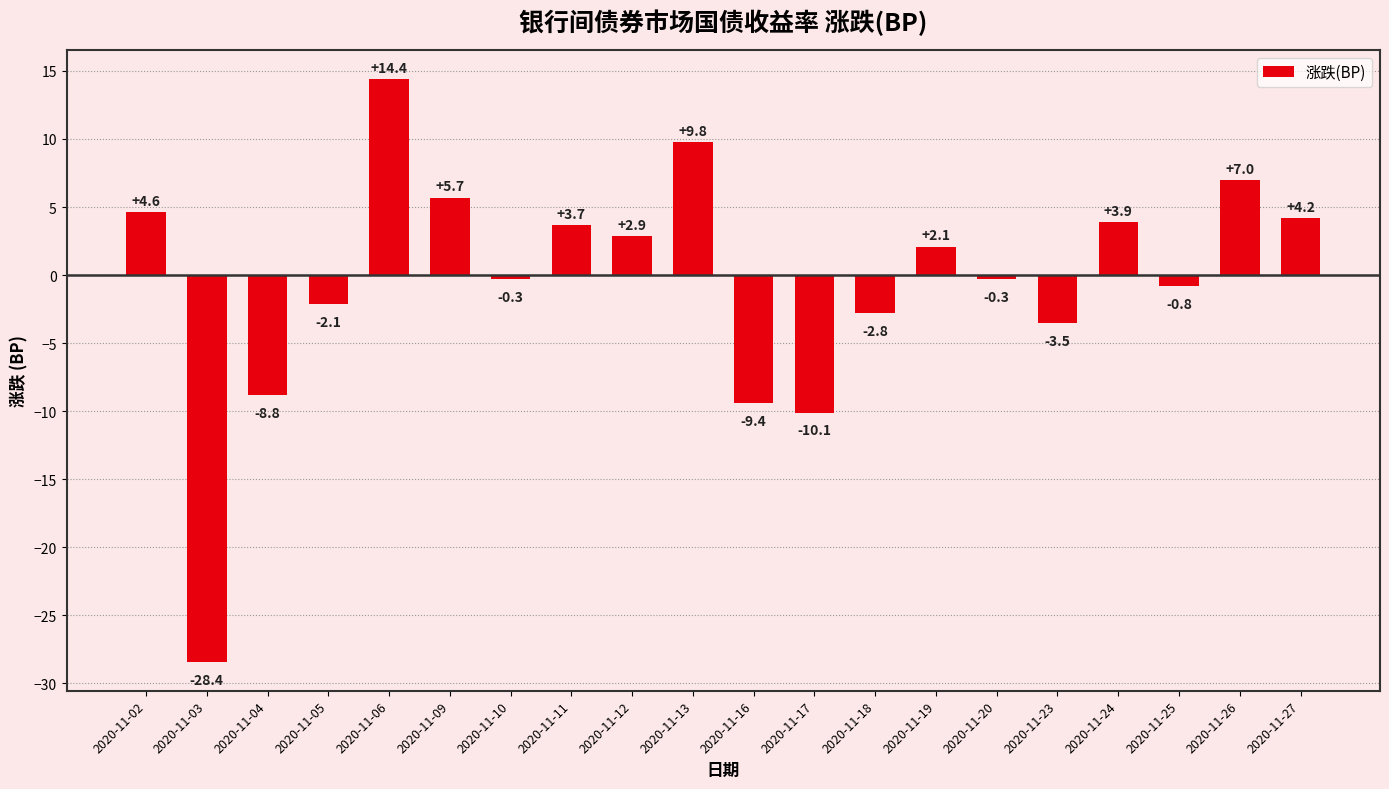

How many values are below 2?

10